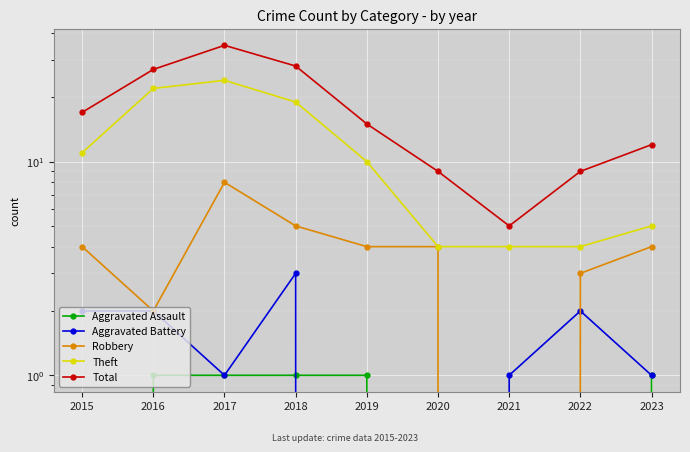

How many data points in Aggravated Battery are less than 1?

2